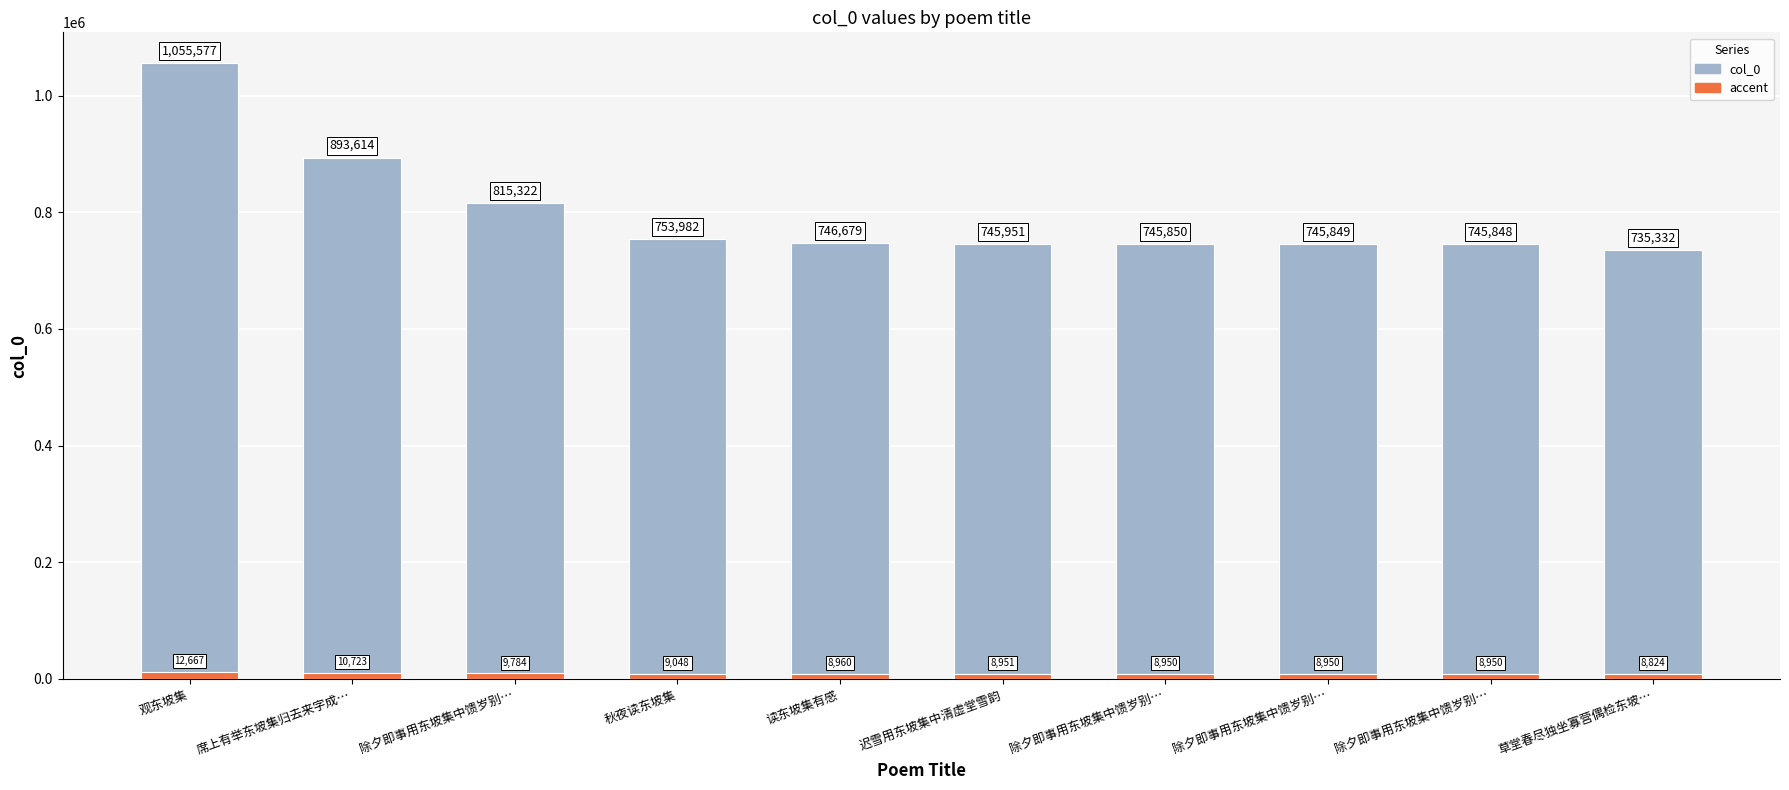

What is the label of the 5th bar from the left?

读东坡集有感